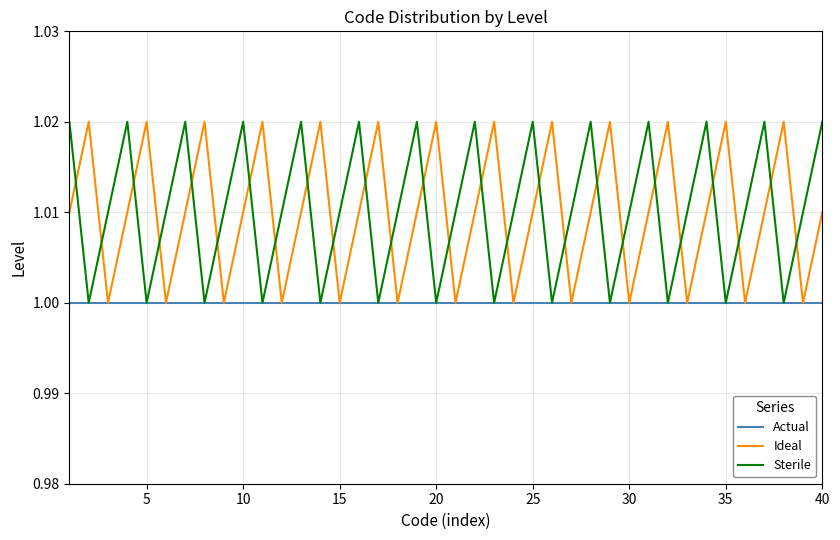

Which series ends up on top after the final intersection of Ideal and Sterile?

Sterile